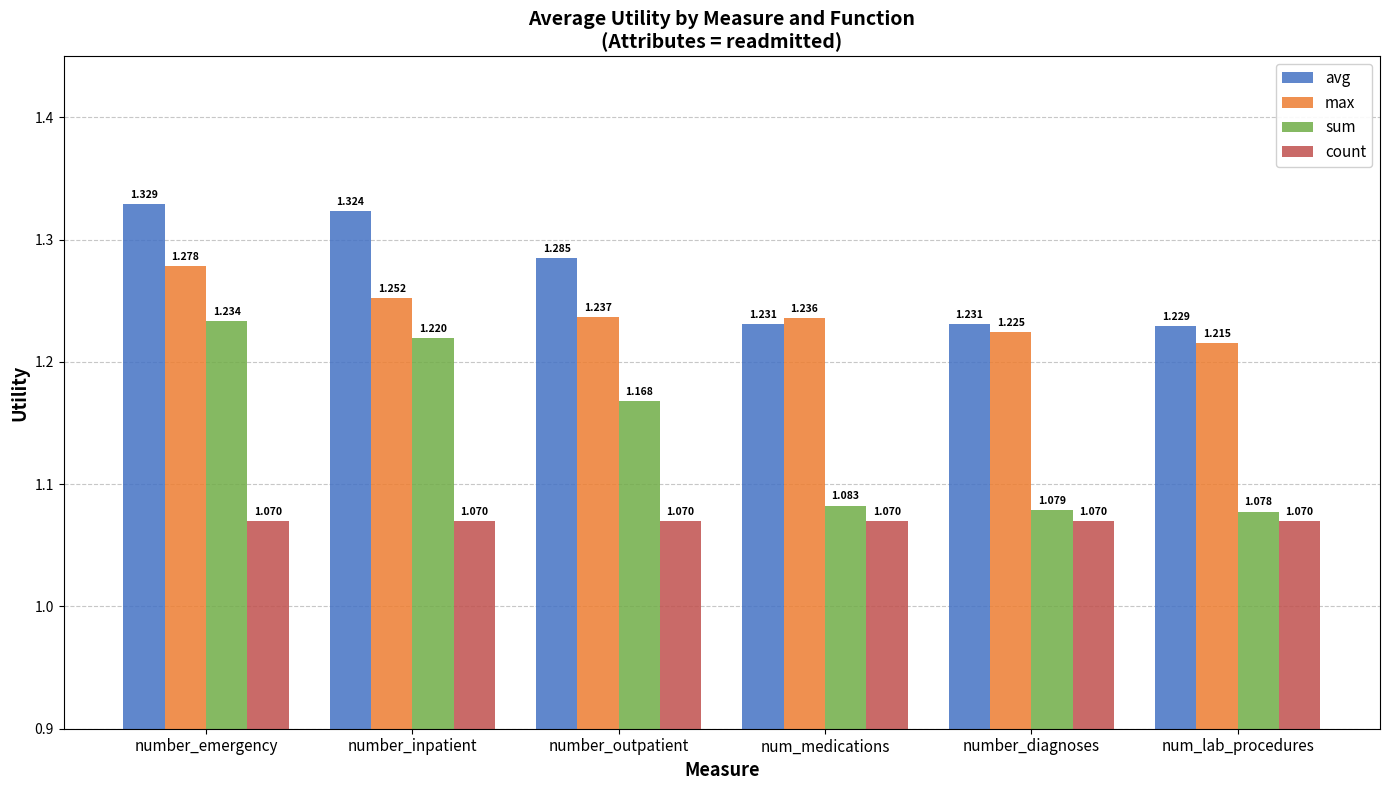

At which category does the chart reach its peak across all series?

number_emergency